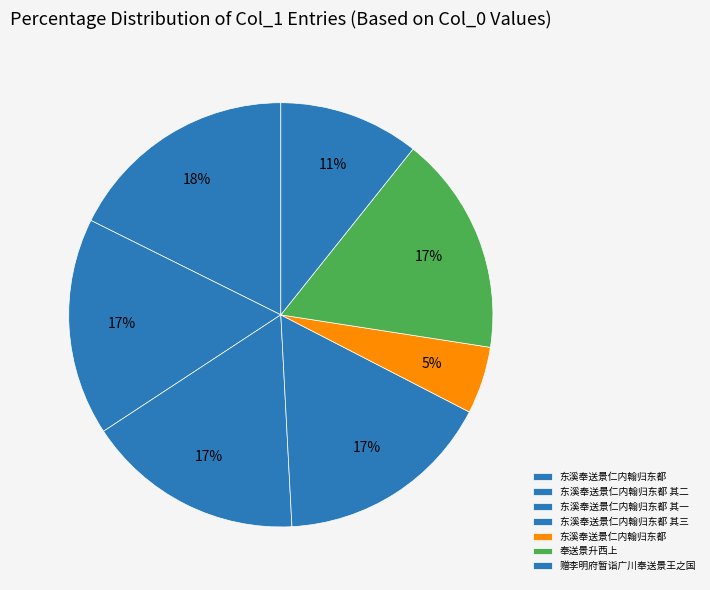

Which category has the smallest portion of the pie?

东溪奉送景仁内翰归东都